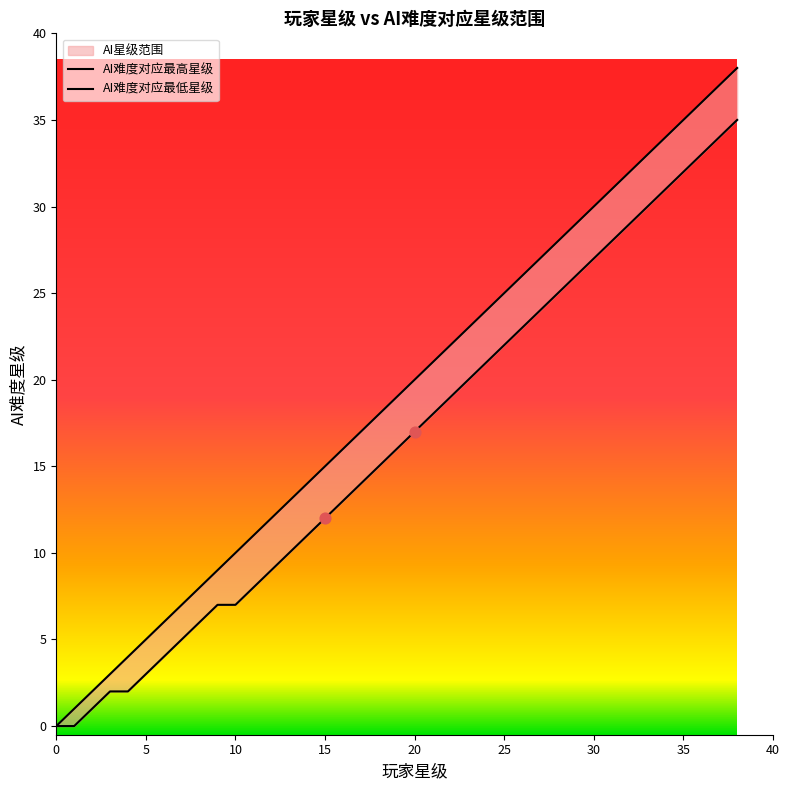

Which series has the largest total across all categories?

AI难度对应最高星级